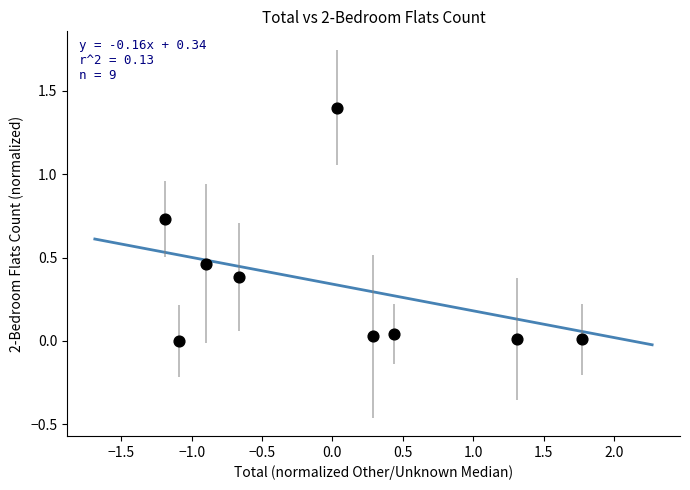

What is the average Y value?

0.3